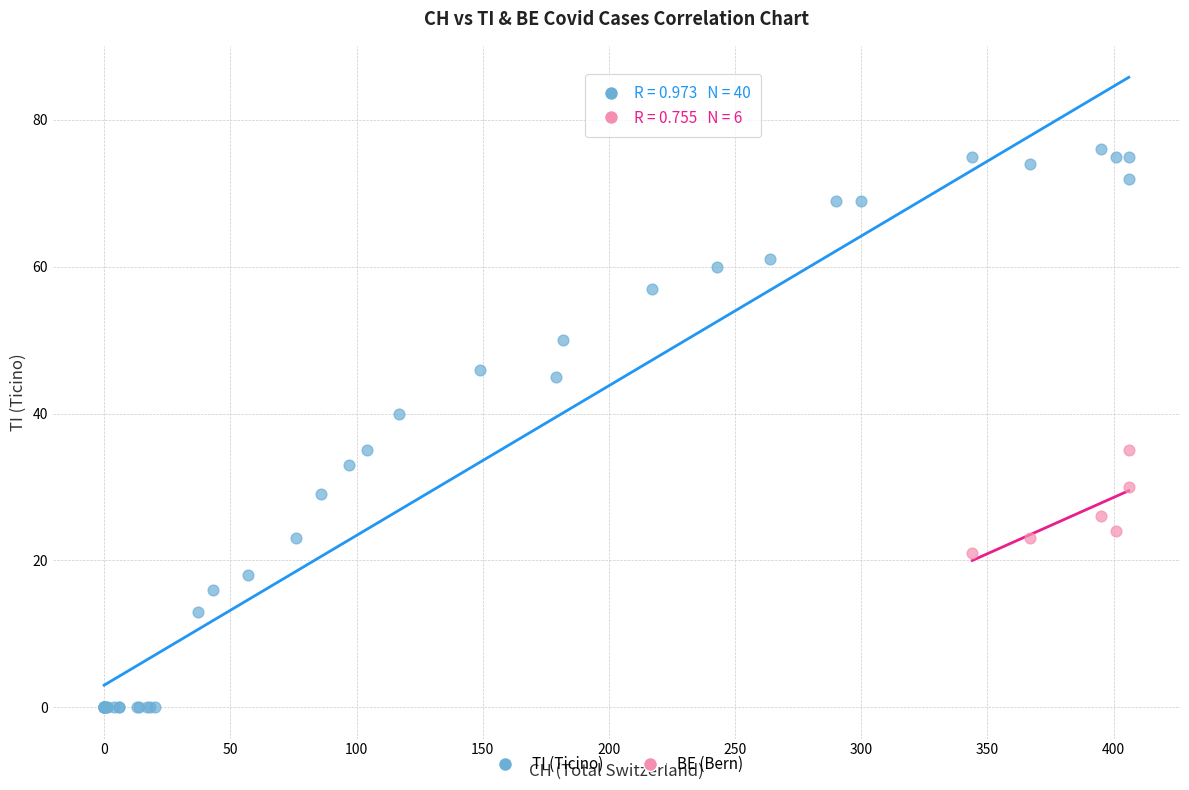

Which series has the largest Y range (max minus min)?

TI (Ticino)